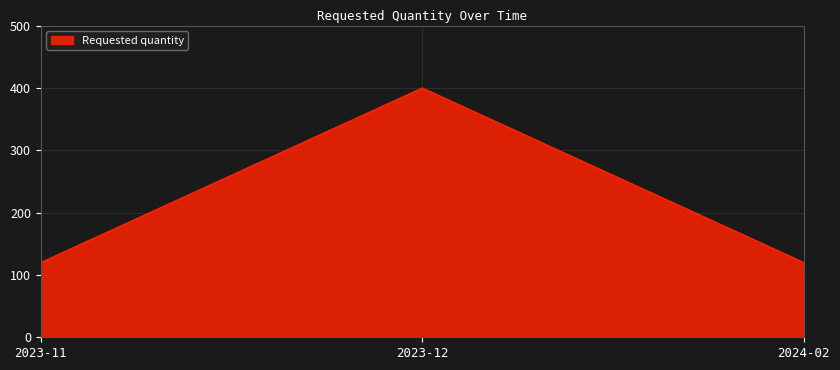

The value at 2024-02 is 120. True or false?

True